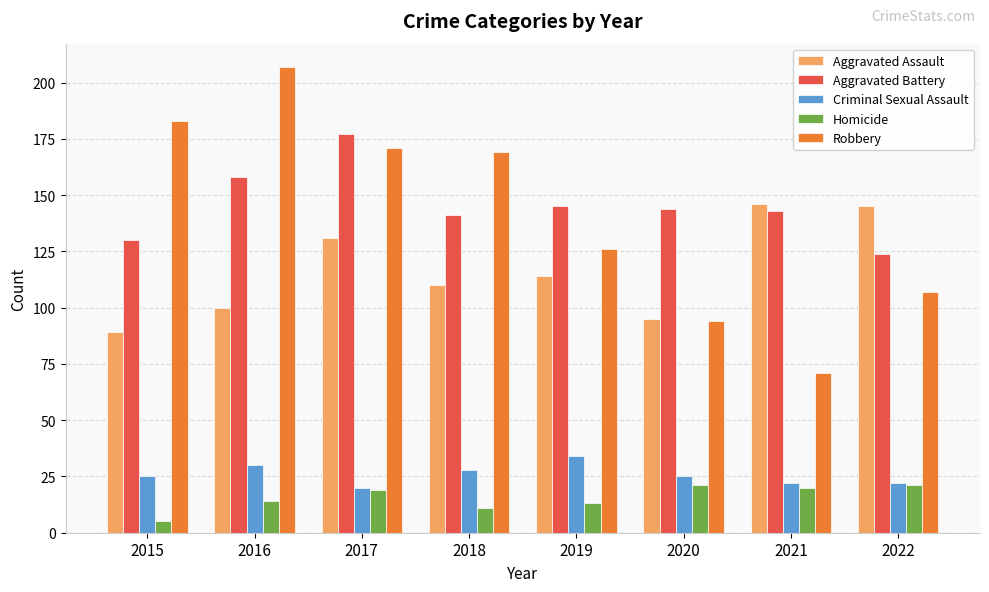

What is the highest value of the Aggravated Assault series?

146